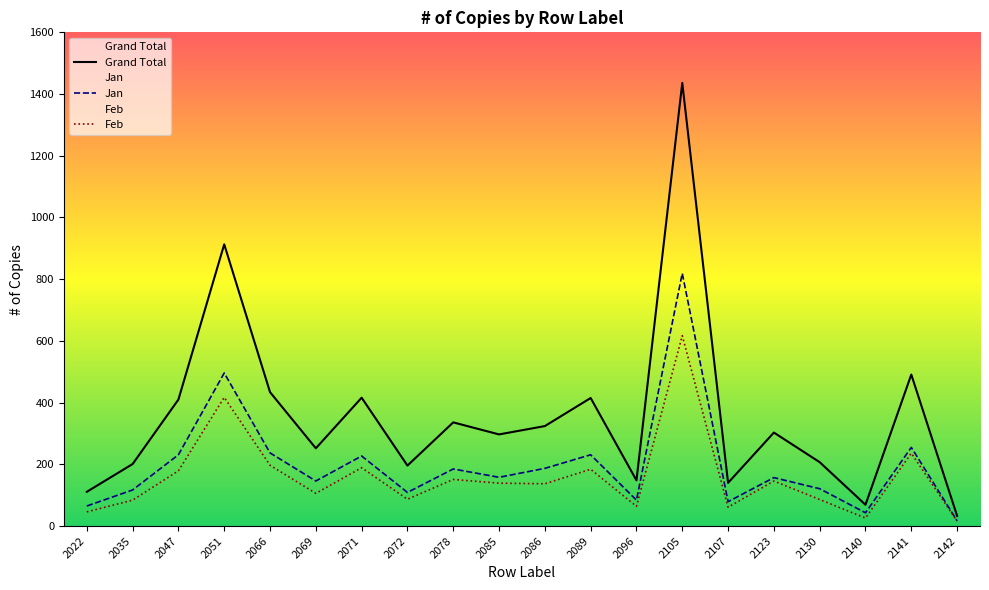

True or false: Grand Total and Feb cross at least once.

False